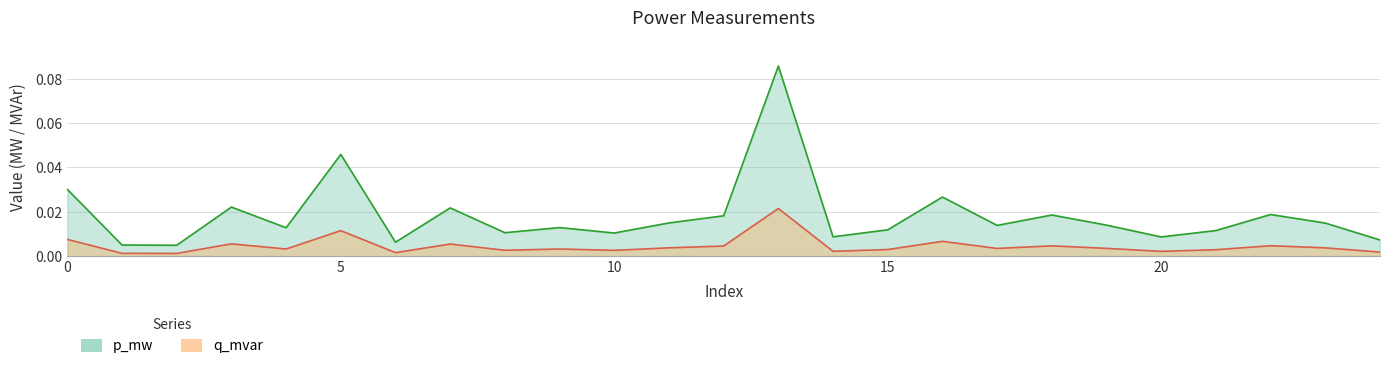

What is the sum of all p_mw values?

0.5